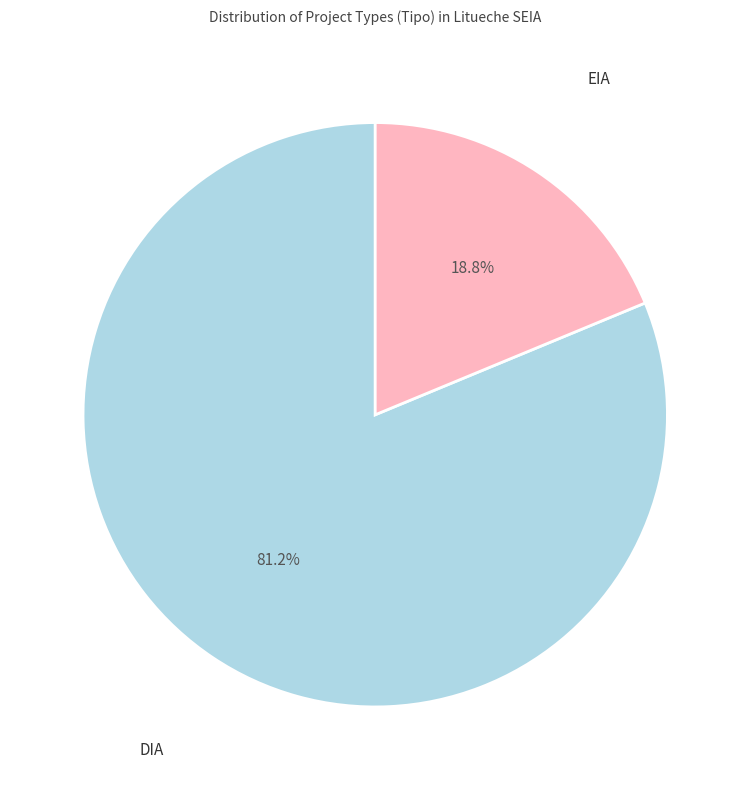

What is the ratio of the value at EIA to the value at DIA?

0.2